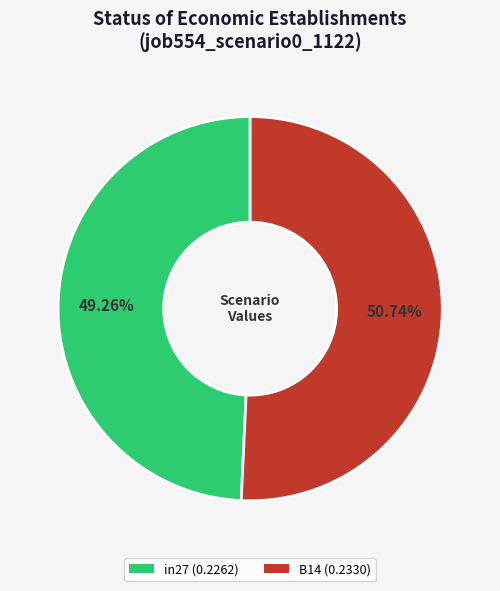

How many segments does this pie chart have?

2